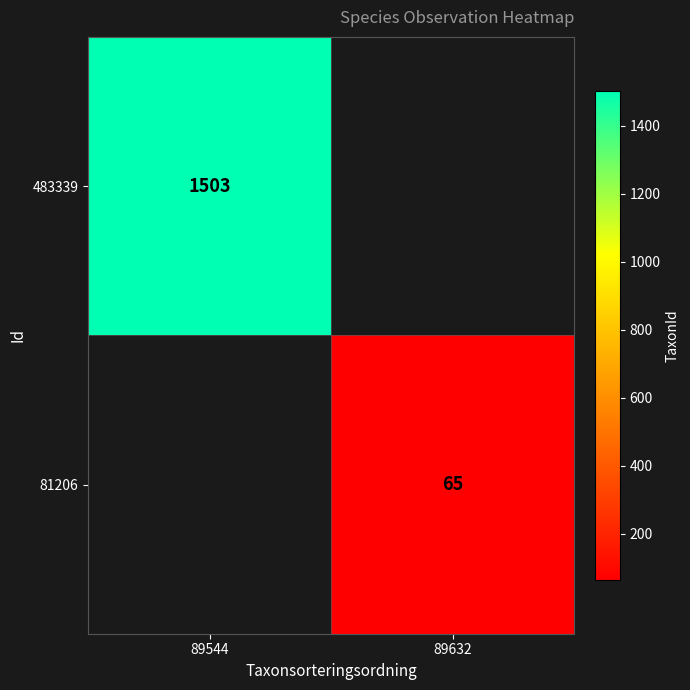

Is the value of 81206 at 89632 greater than the value of 483339 at 89544?

No